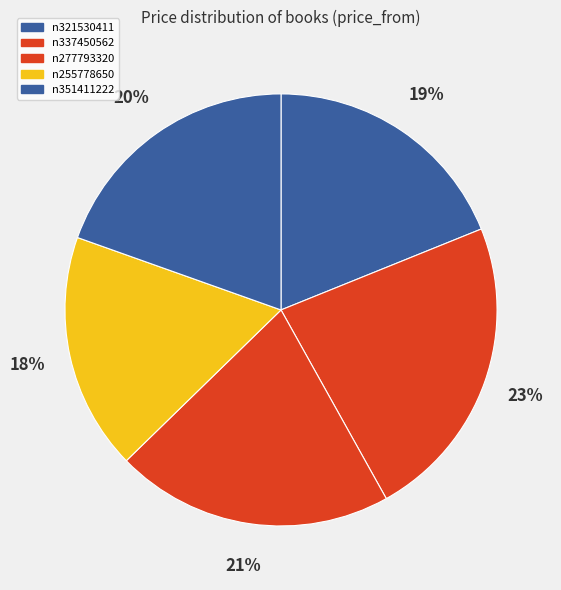

What is the change in value from n321530411 to n255778650?

-12